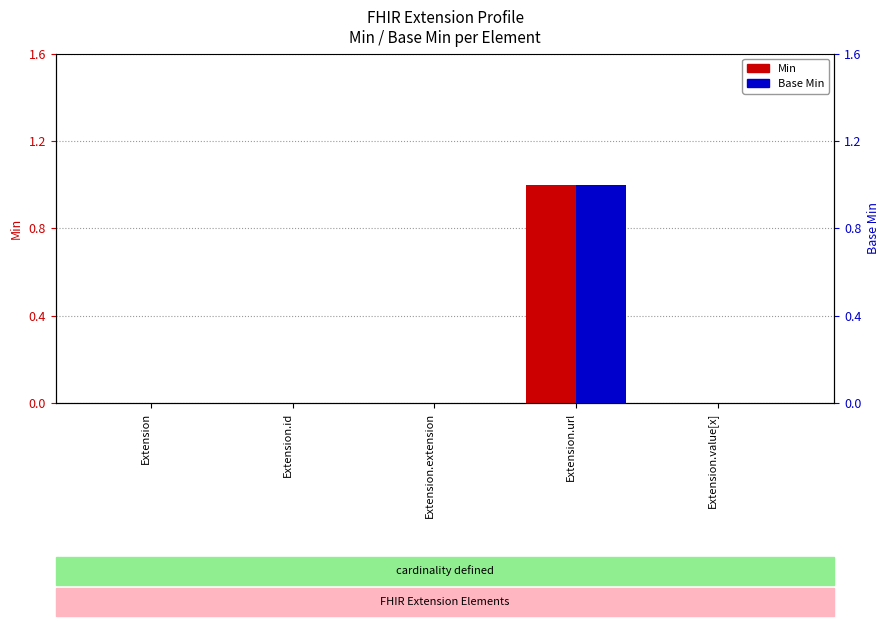

What is the difference between the maximum and minimum values in the Base Min series?

1